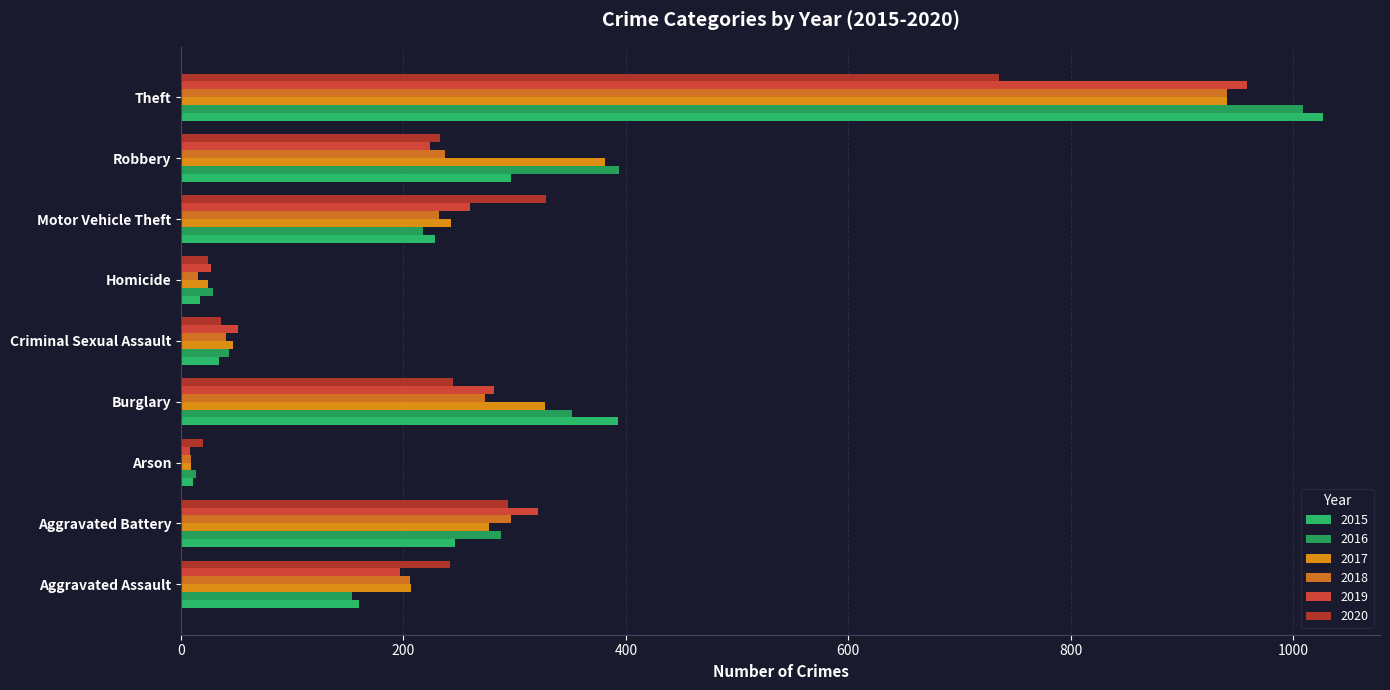

What are all the series names shown in the legend?

2015, 2016, 2017, 2018, 2019, 2020